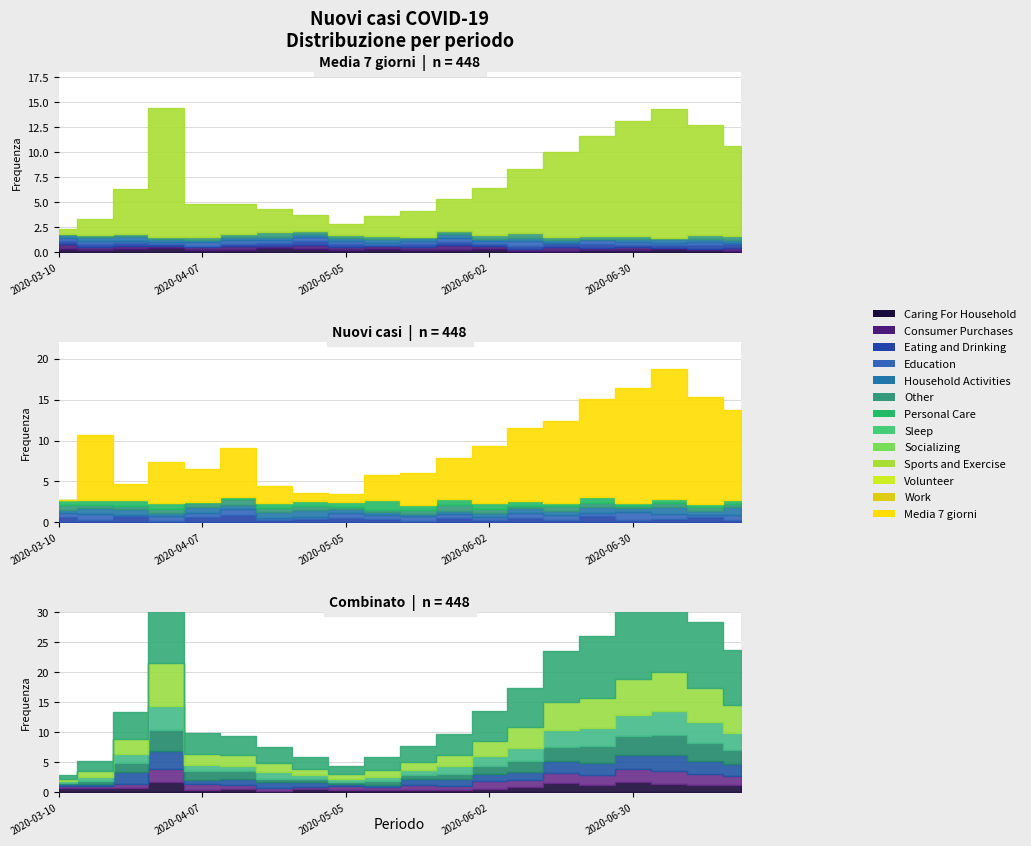

What is the difference between the highest and lowest values at 2020-05-19?

1.4